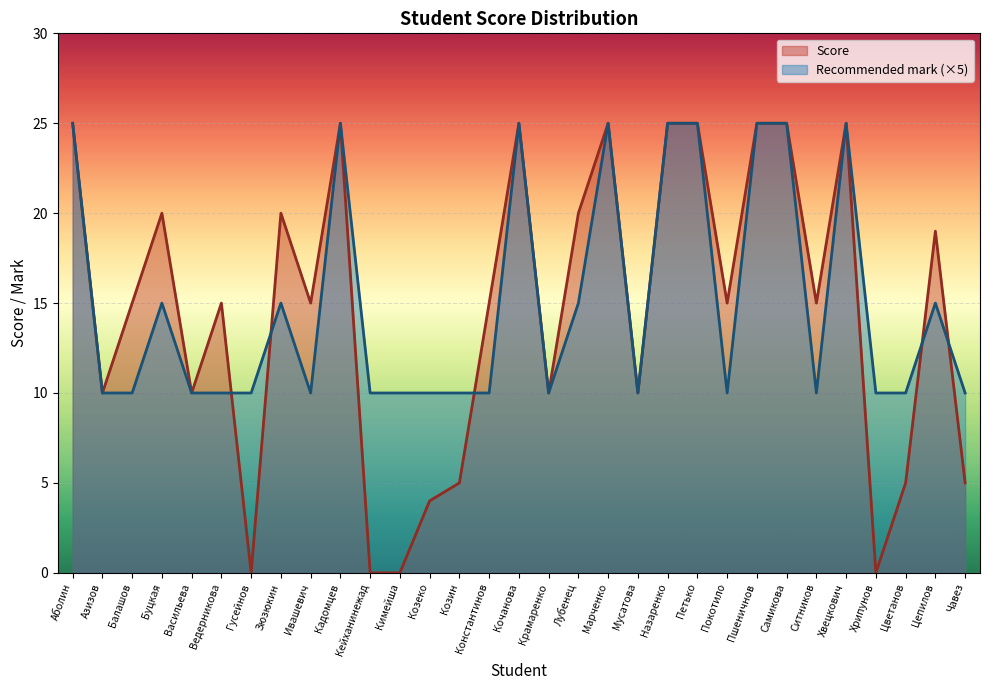

Reading left to right, extract all data points from this chart.

Score: Аболин=25	Азизов=10	Балашов=15	Буцкая=20	Васильева=10	Ведерникова=15	Гусейнов=0	Зюзюкин=20	Ивашевич=15	Кадомцев=25	Кейханинежад=0	Кимейша=0	Козеко=4	Козин=5	Константинов=15	Кочанова=25	Крамаренко=10	Лубенец=20	Марченко=25	Мусатова=10	Назаренко=25	Петько=25	Покотило=15	Пшеничнов=25	Самикова=25	Ситников=15	Хвецкович=25	Хрипунов=0	Цветанов=5	Цепилов=19	Чавез=5
Recommended mark: Аболин=25	Азизов=10	Балашов=10	Буцкая=15	Васильева=10	Ведерникова=10	Гусейнов=10	Зюзюкин=15	Ивашевич=10	Кадомцев=25	Кейханинежад=10	Кимейша=10	Козеко=10	Козин=10	Константинов=10	Кочанова=25	Крамаренко=10	Лубенец=15	Марченко=25	Мусатова=10	Назаренко=25	Петько=25	Покотило=10	Пшеничнов=25	Самикова=25	Ситников=10	Хвецкович=25	Хрипунов=10	Цветанов=10	Цепилов=15	Чавез=10